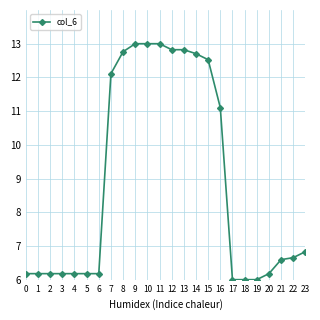

What is the minimum value shown in the chart?

6.0